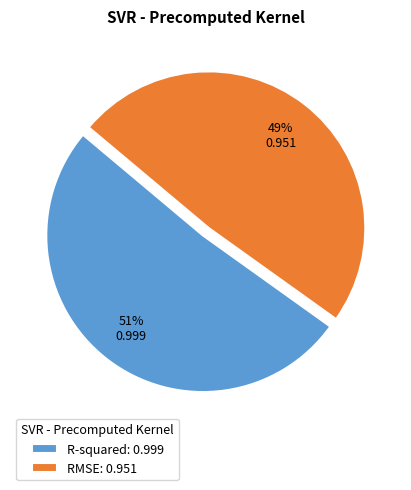

Rank the categories by value from lowest to highest.

RMSE, R-squared